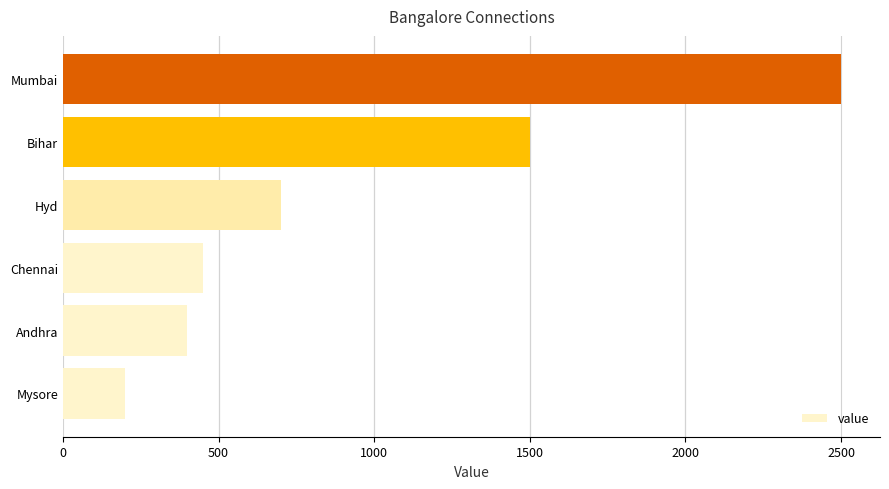

What is the difference between the second highest and second lowest values?

1100